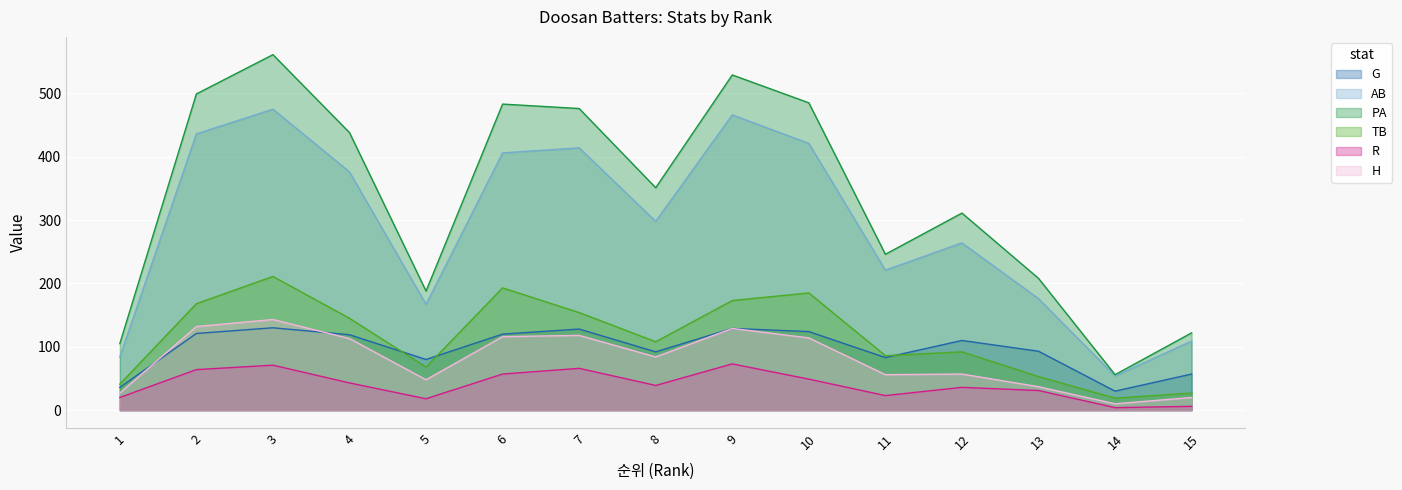

True or false: PA and G intersect in this chart.

False